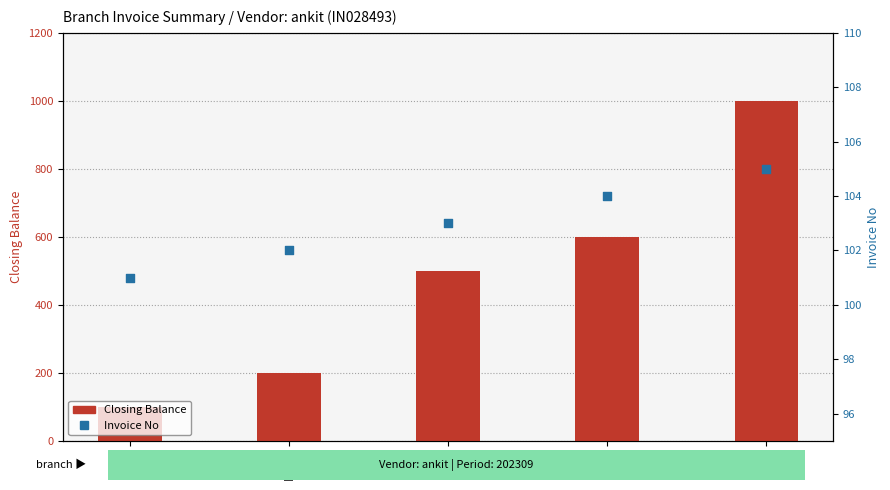

Is the value of Invoice No at DEL greater than the value of Closing Balance at THA?

No